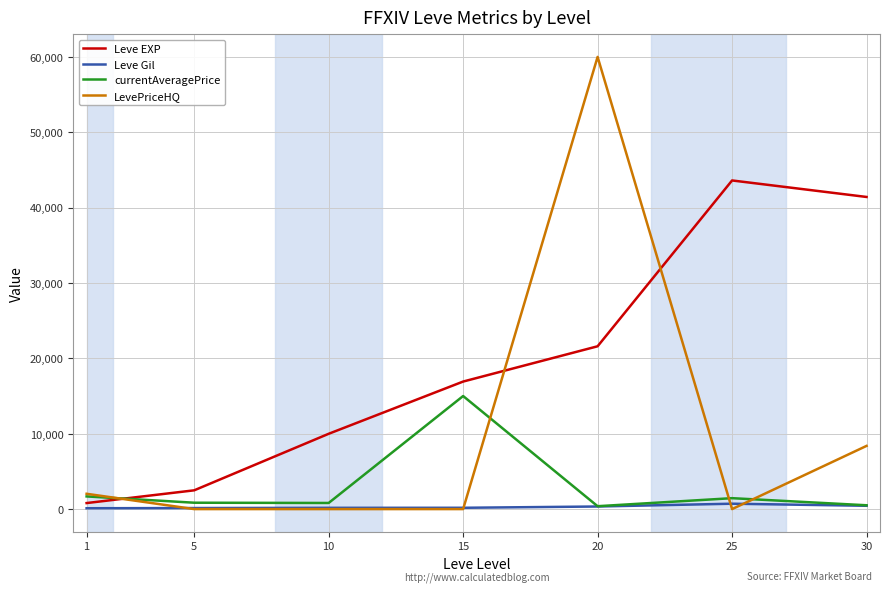

Which series has the largest total across all categories?

Leve EXP